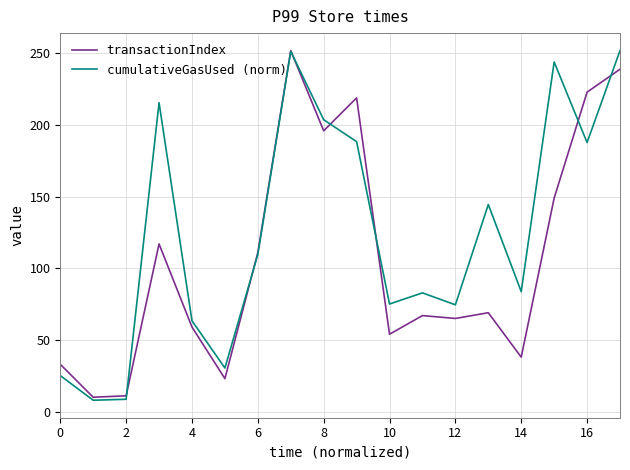

True or false: cumulativeGasUsed (norm) has more than 2 interior local peaks.

True